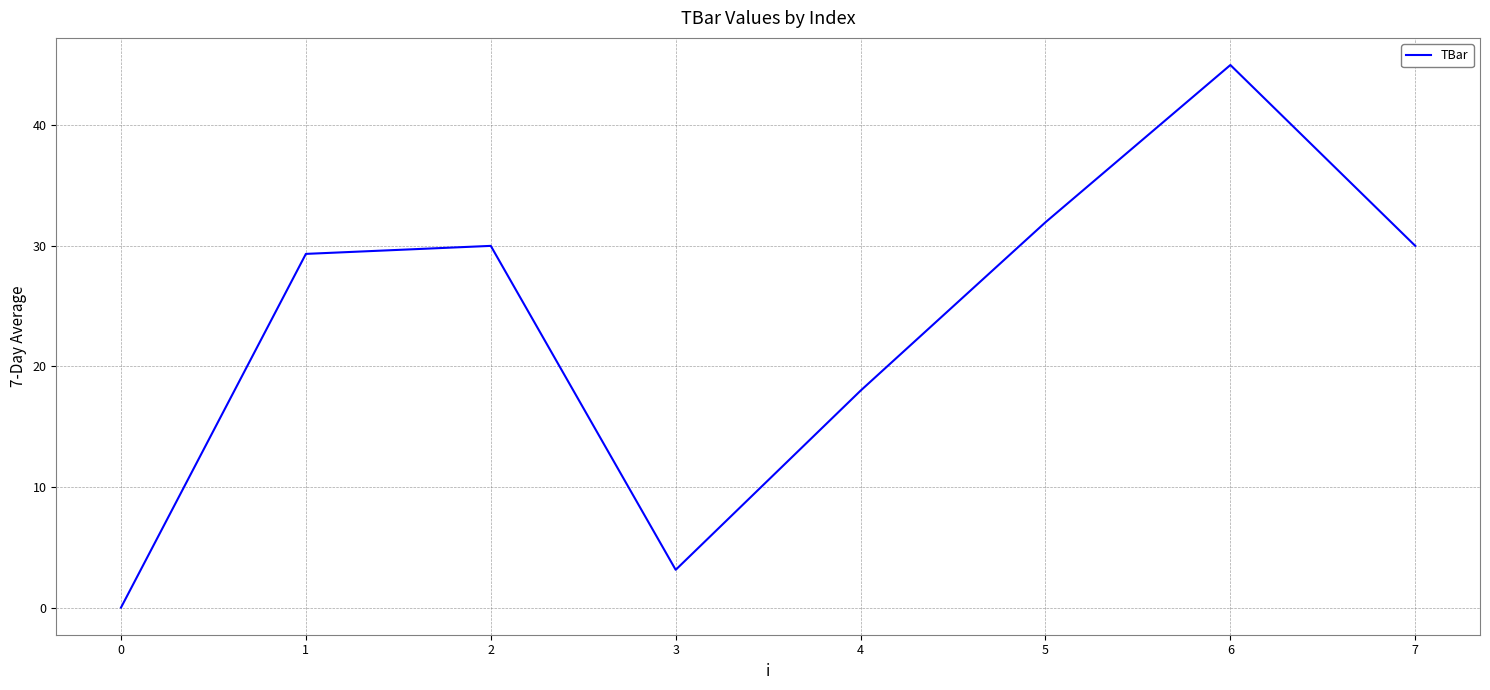

Where is the first local minimum?

3